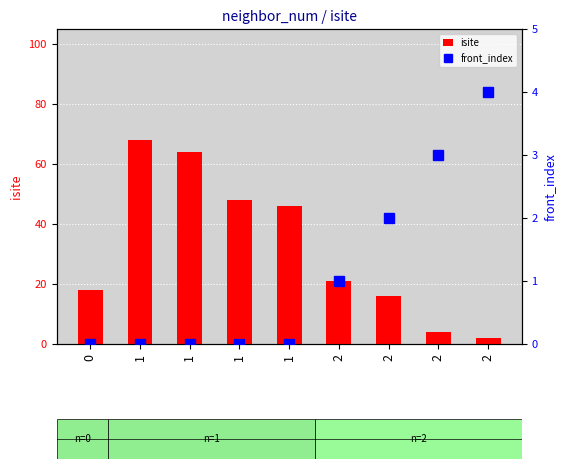

How many groups of bars are there?

9